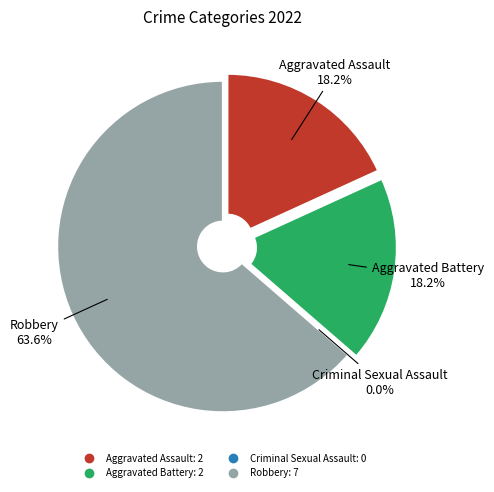

To the nearest percent, what is the difference between the largest and smallest slice percentages?

64%